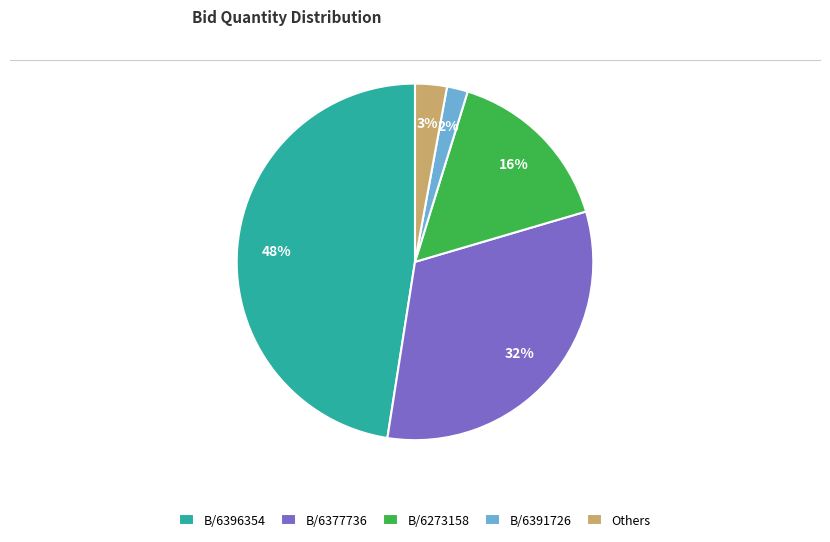

Is there any slice that represents more than half of the pie?

No